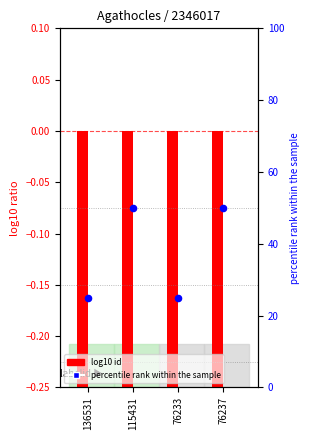

At which category is the sum across all series the highest?

115431